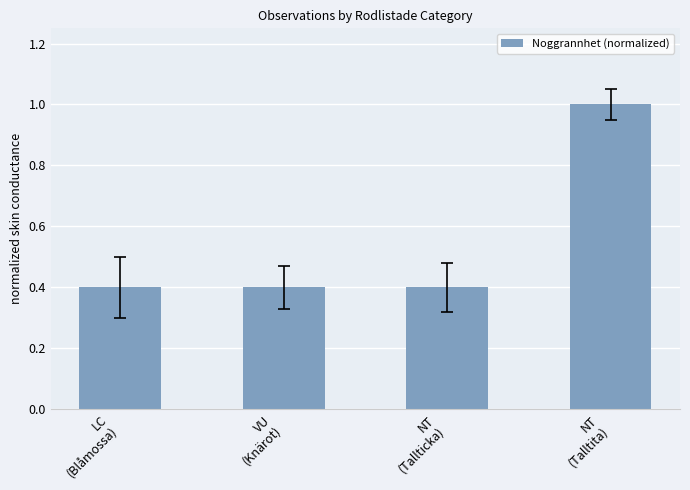

The value at LC
(Blåmossa) is 0.4. True or false?

True